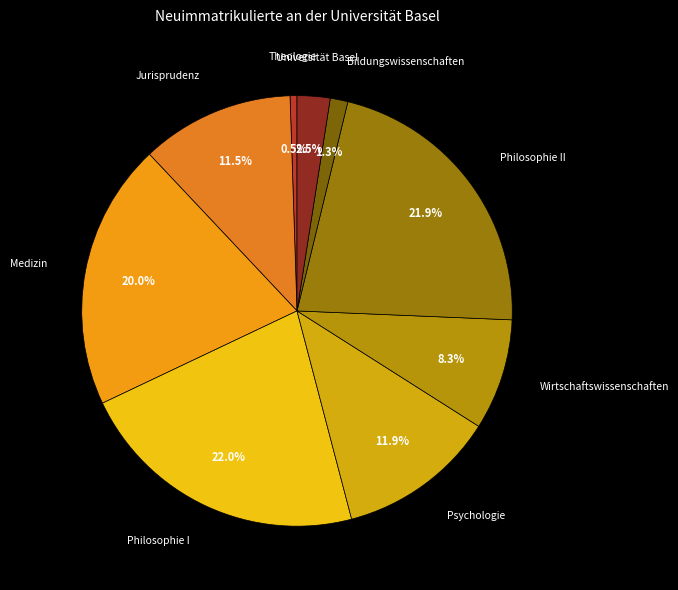

How many slices are in this pie chart?

9